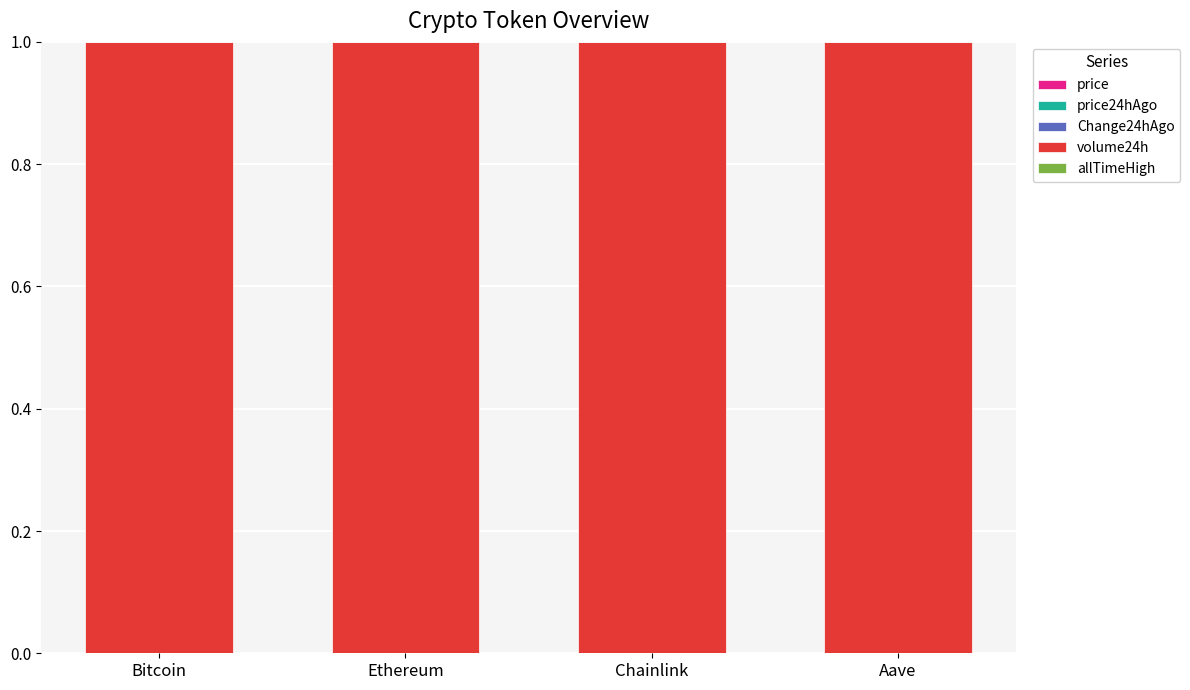

Where is allTimeHigh nearest to the value 0?

Chainlink